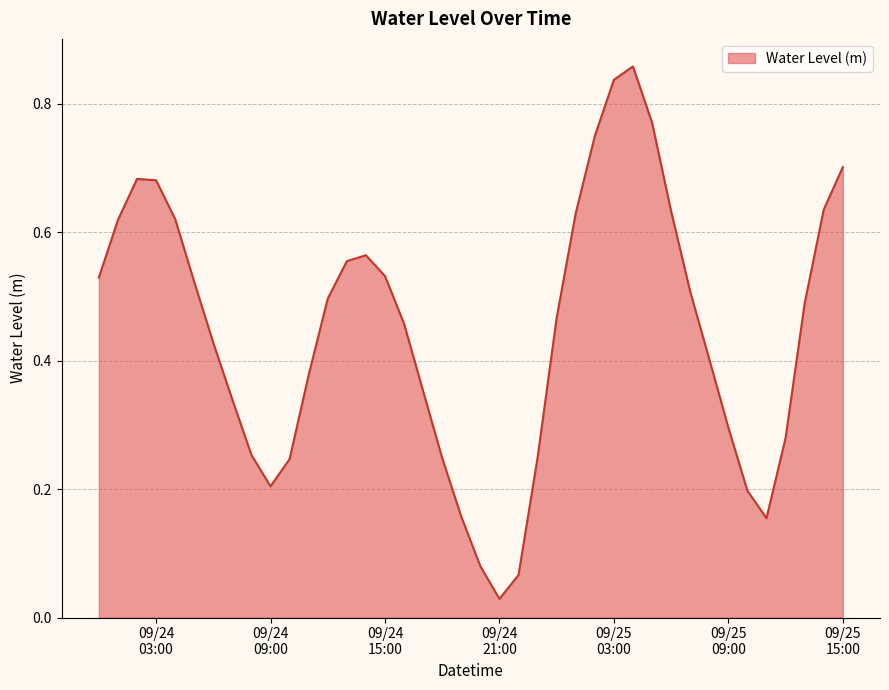

What is the label of the 37th point from the left?

2023-09-25 12:00:00